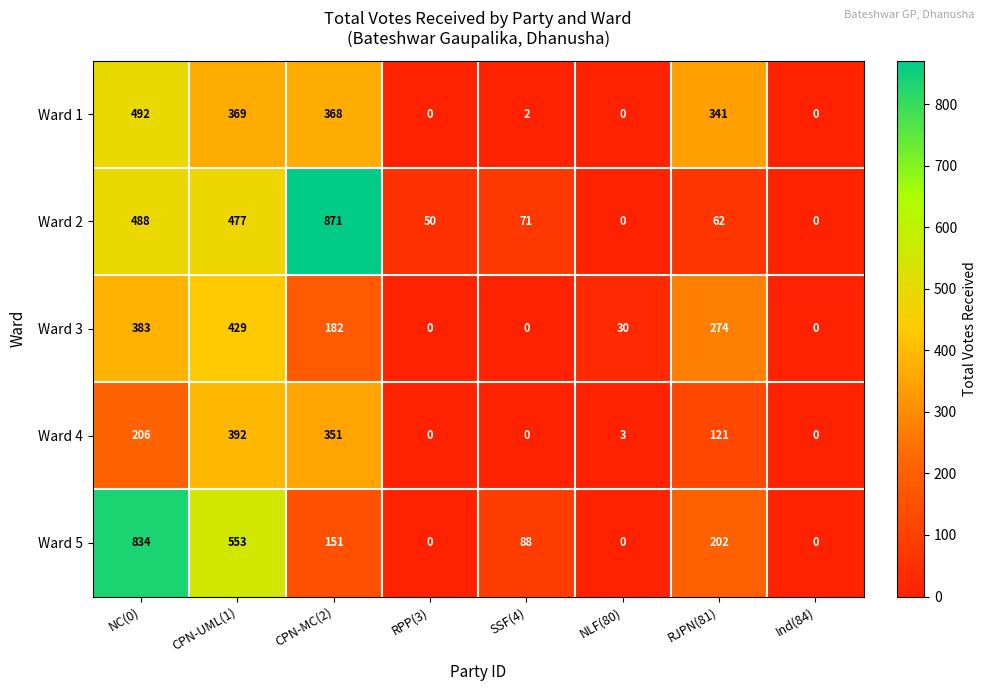

Is the value of Ward 4 at CPN-UML(1) greater than the value of Ward 3 at RPP(3)?

Yes